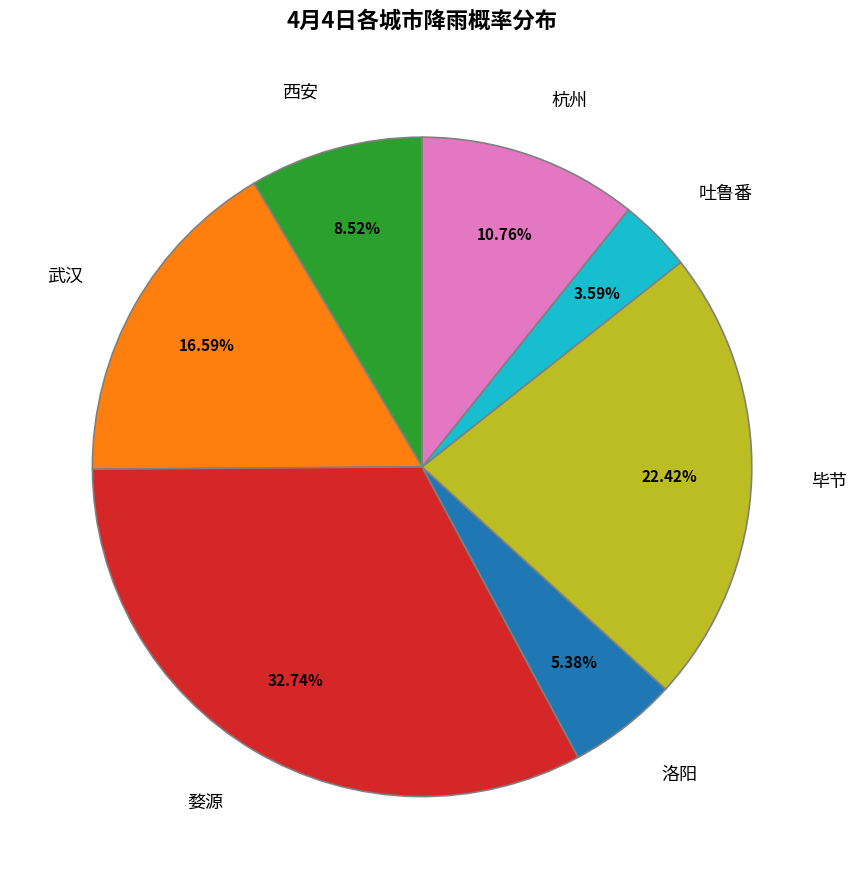

Is there a majority slice in this chart?

No